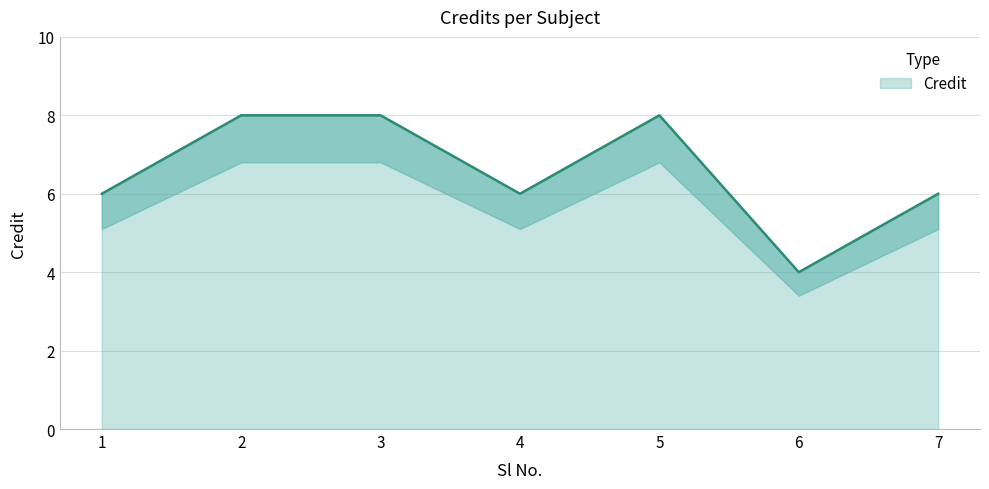

What is the smallest value displayed?

4